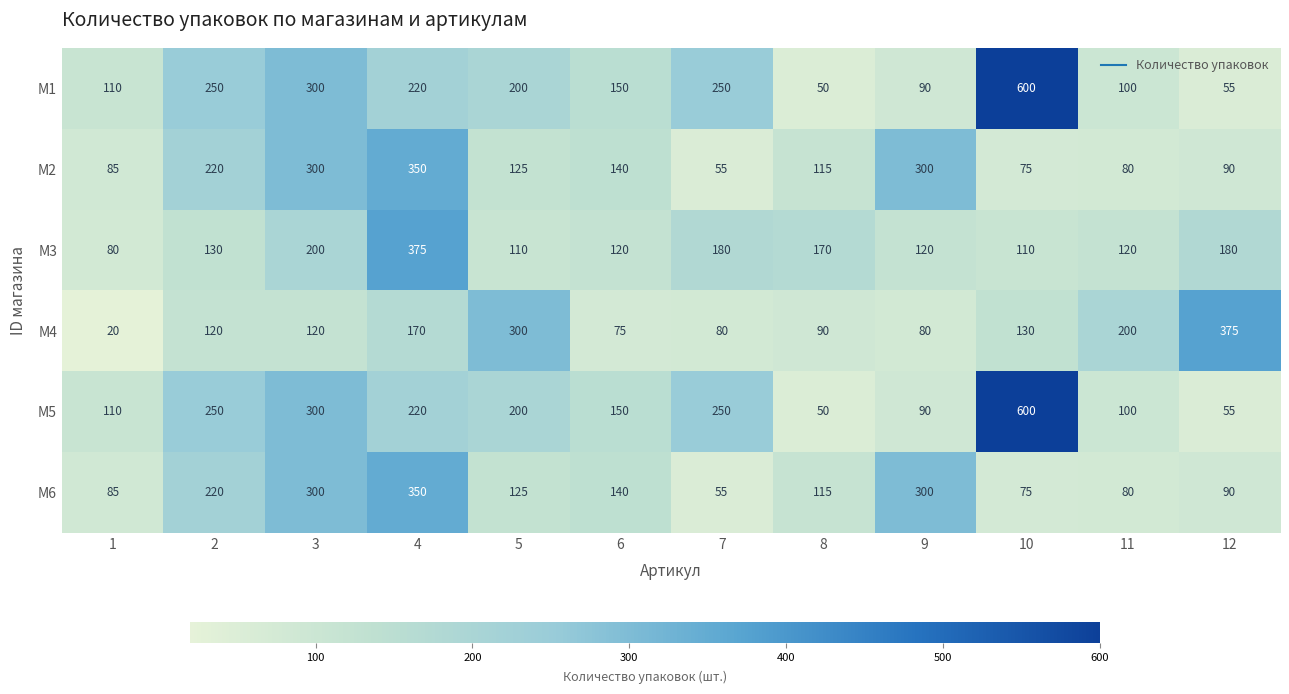

What is the difference between the M1 values at 9 and 11?

10